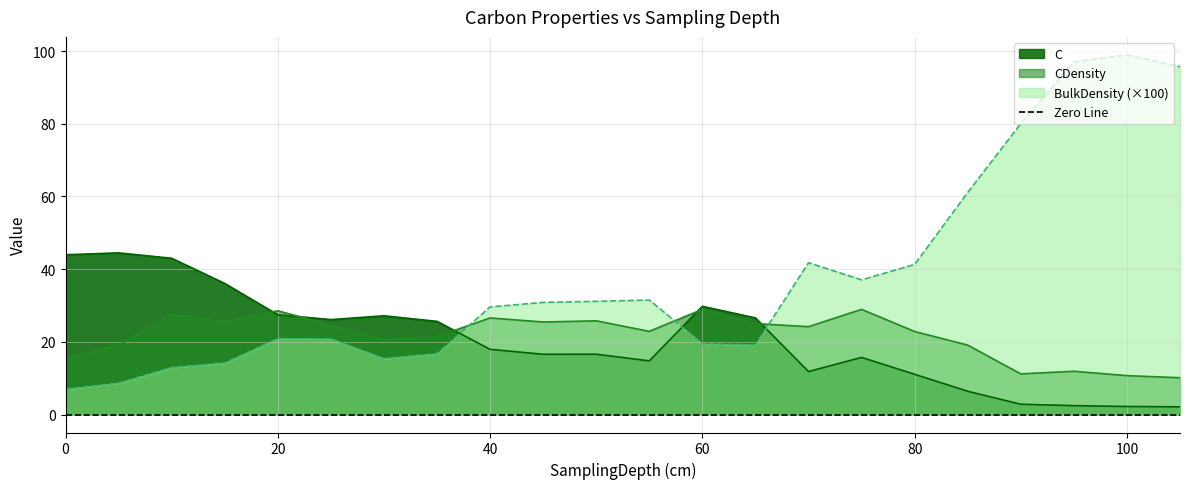

What is the difference between the C values at 70 and 0?

32.1